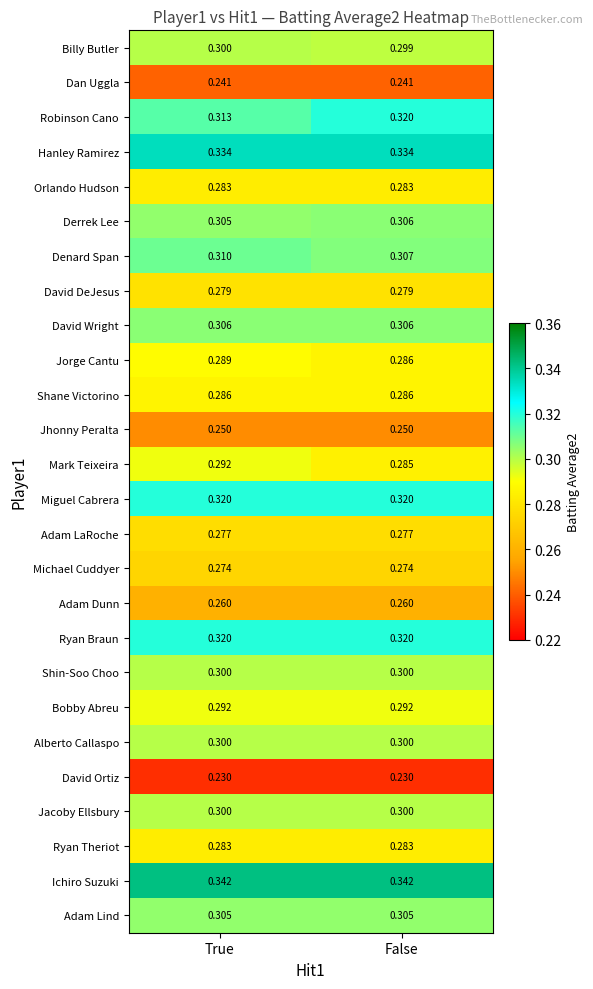

Rank the categories by Mark Teixeira value from highest to lowest.

True, False